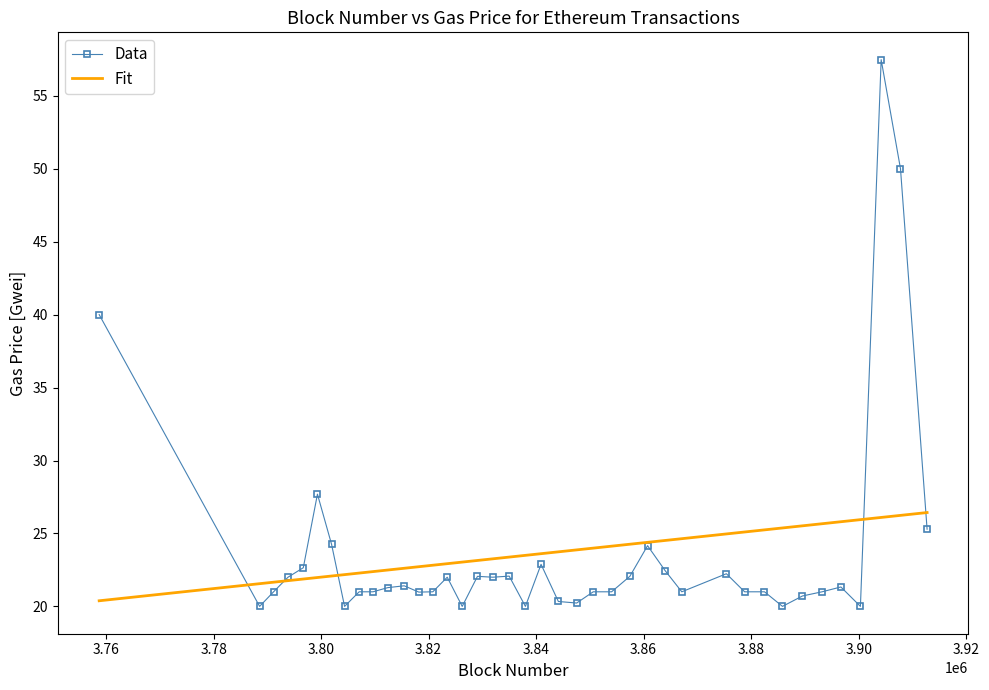

Which series has the largest range (max minus min)?

Data